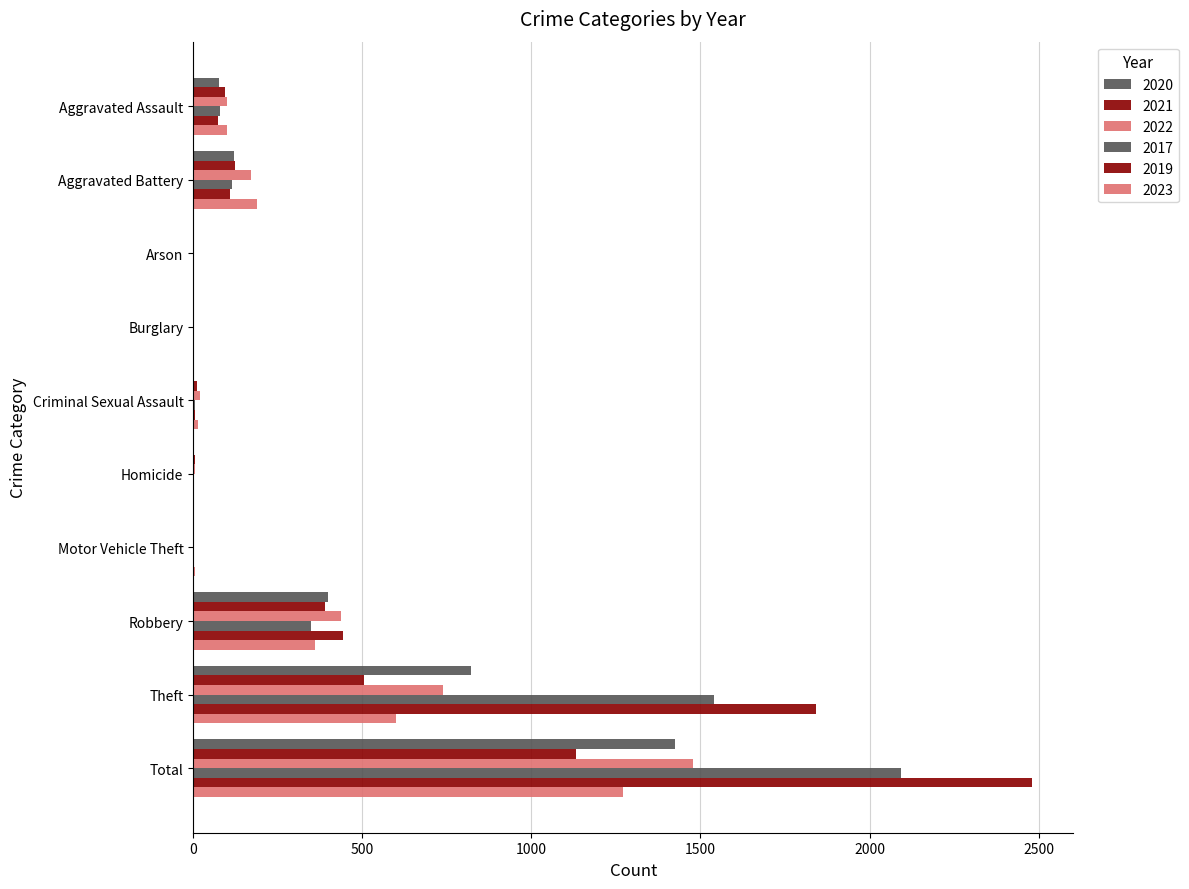

What is the label of the 1st bar from the left?

Aggravated Assault